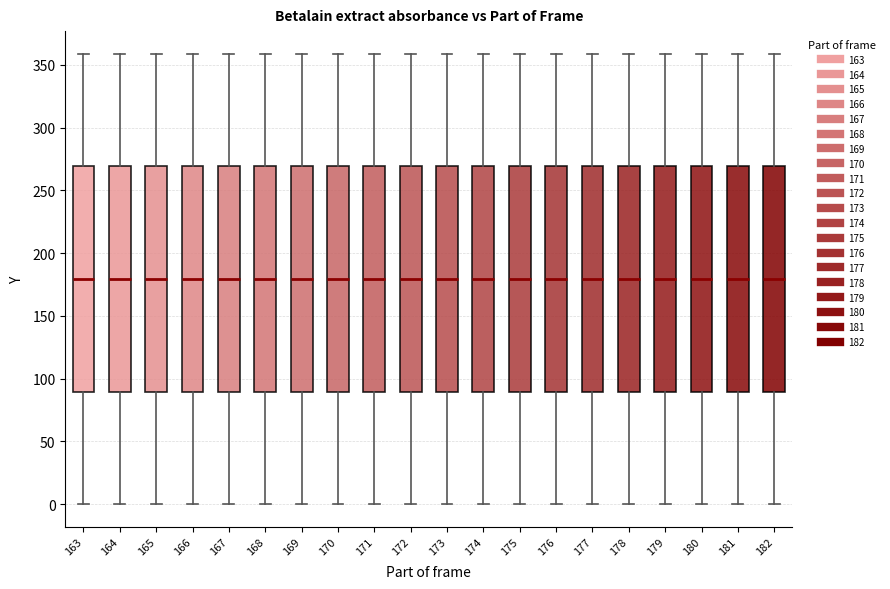

Where is the lower edge of the box at x = 168 on the y-axis? The values are not printed on the chart, so give them approximately, as read against the axis.

90